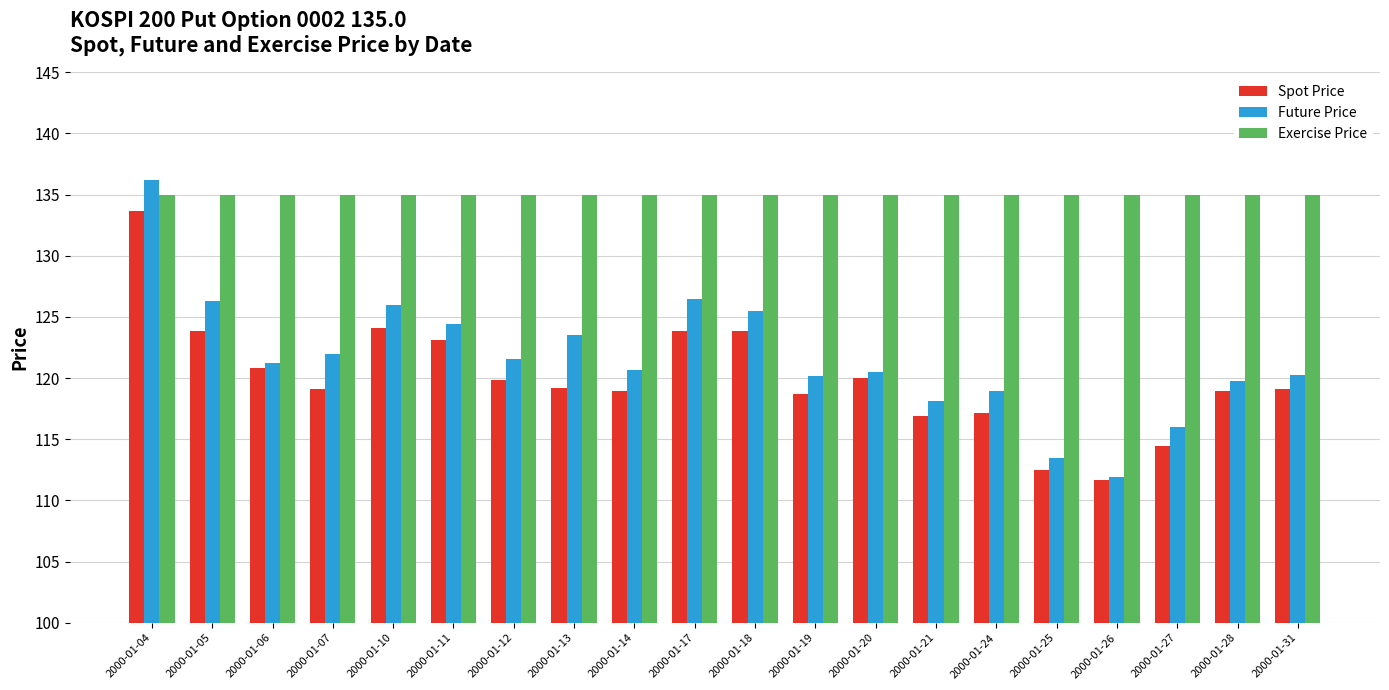

Which series changed the most between 2000-01-05 and 2000-01-27?

Future Price